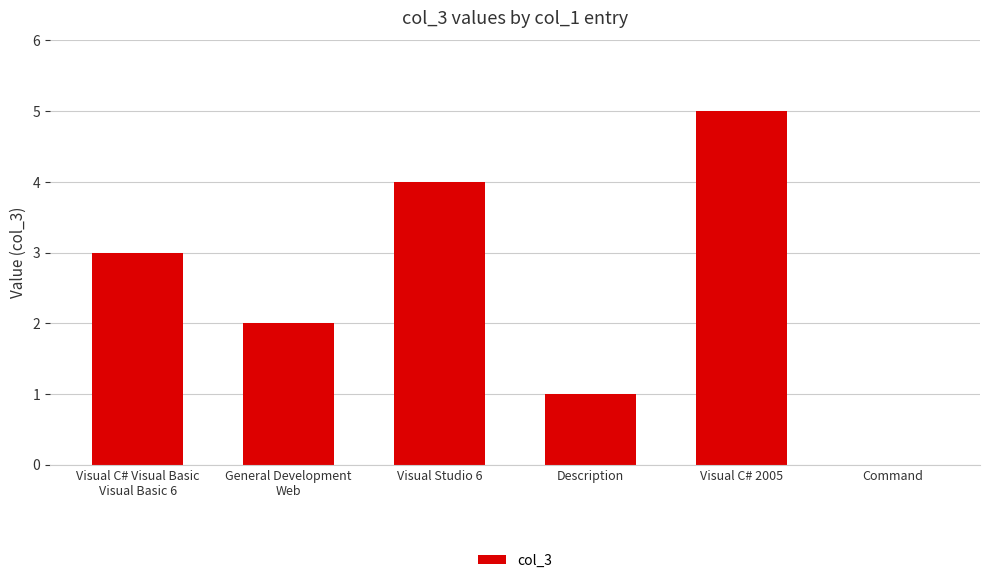

Is it true that the value at General Development
Web is 2?

True